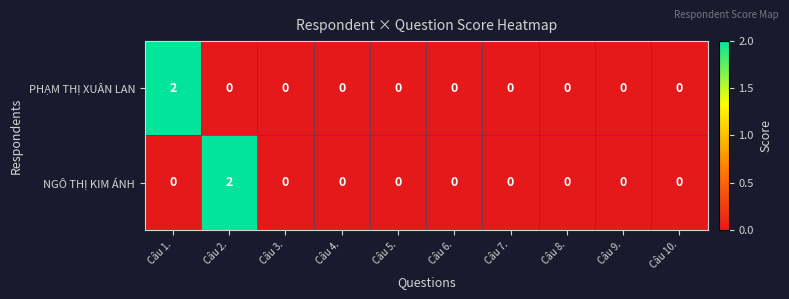

True or false: NGÔ THỊ KIM ÁNH has a value of 1 at Câu 9..

False